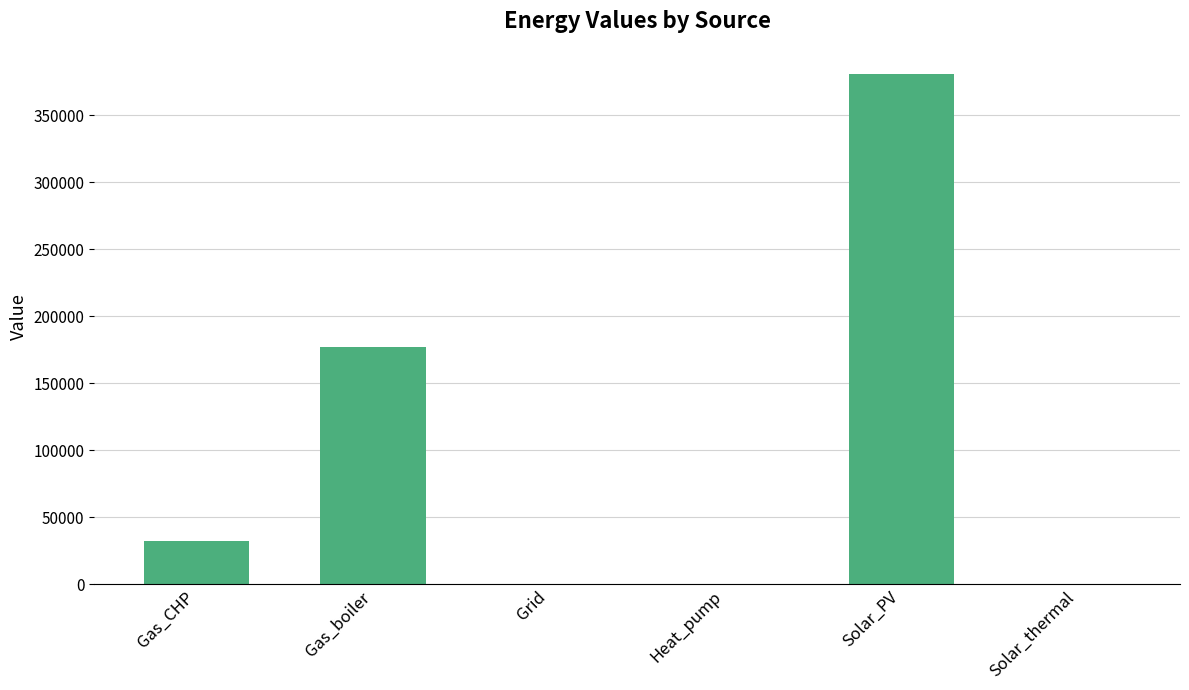

Between Gas_CHP and Grid, which is larger?

Gas_CHP